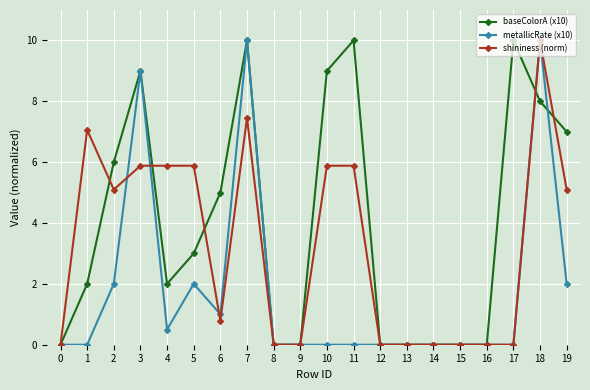

The value of baseColorA (x10) at 1 is 2.0. True or false?

True